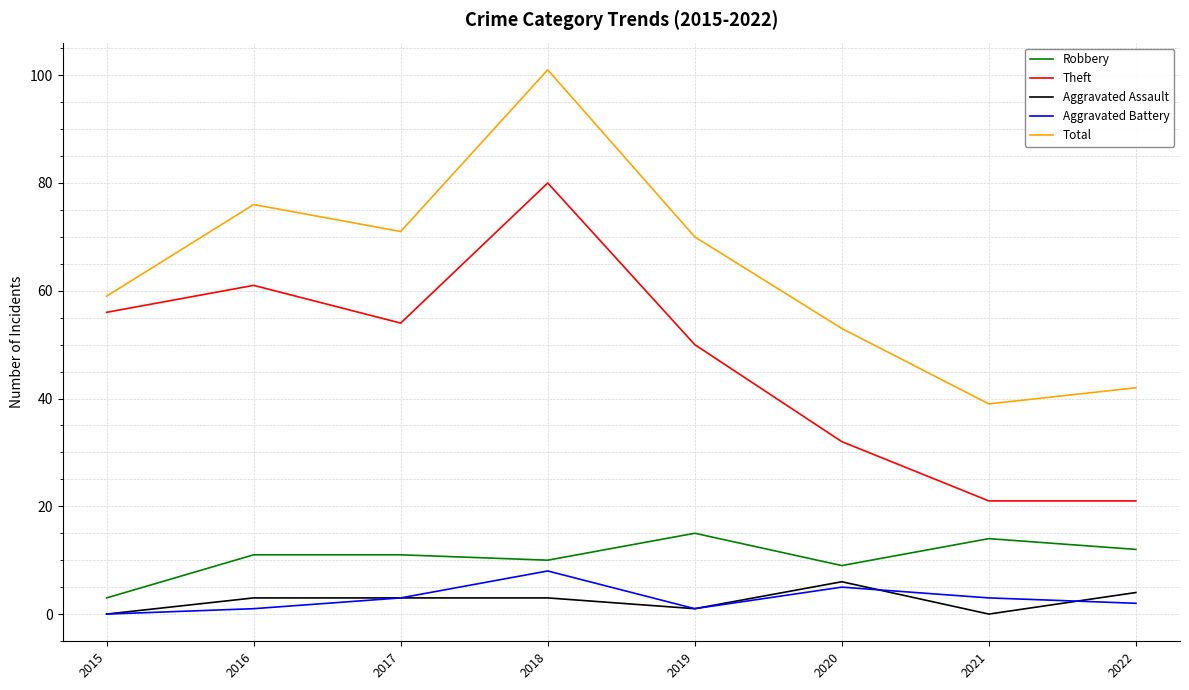

What is the highest value of the Aggravated Battery series?

8